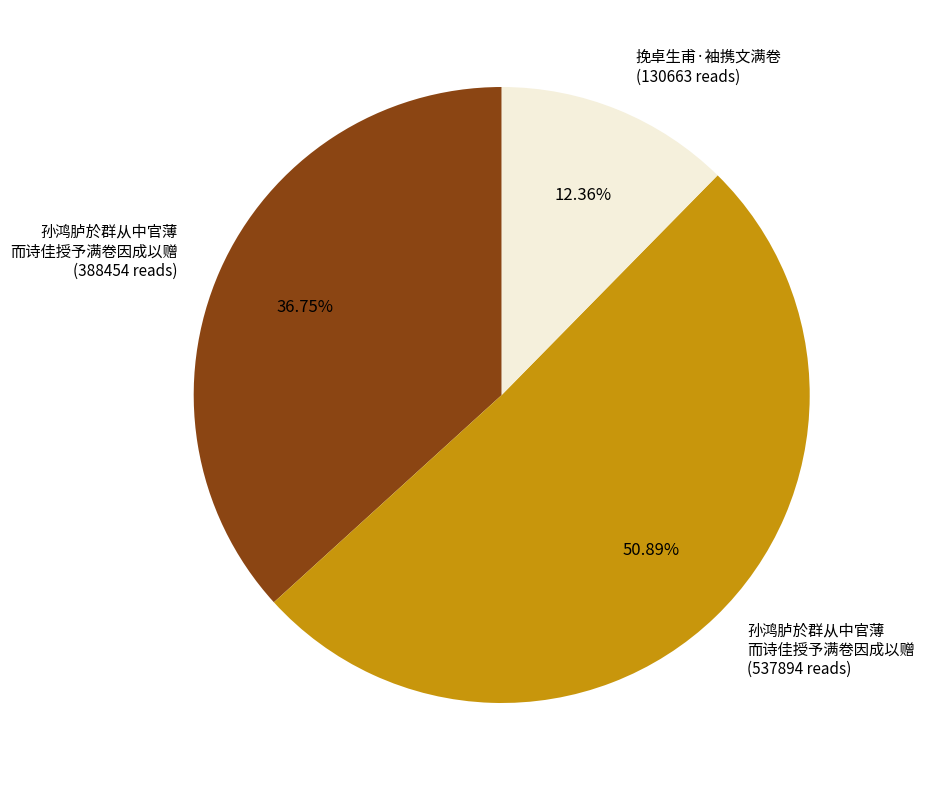

What is the ratio of the value at 孙鸿胪於群从中官薄 而诗佳授予满卷因成以赠 (388454 reads) to the value at 孙鸿胪於群从中官薄 而诗佳授予满卷因成以赠 (537894 reads)?

0.7